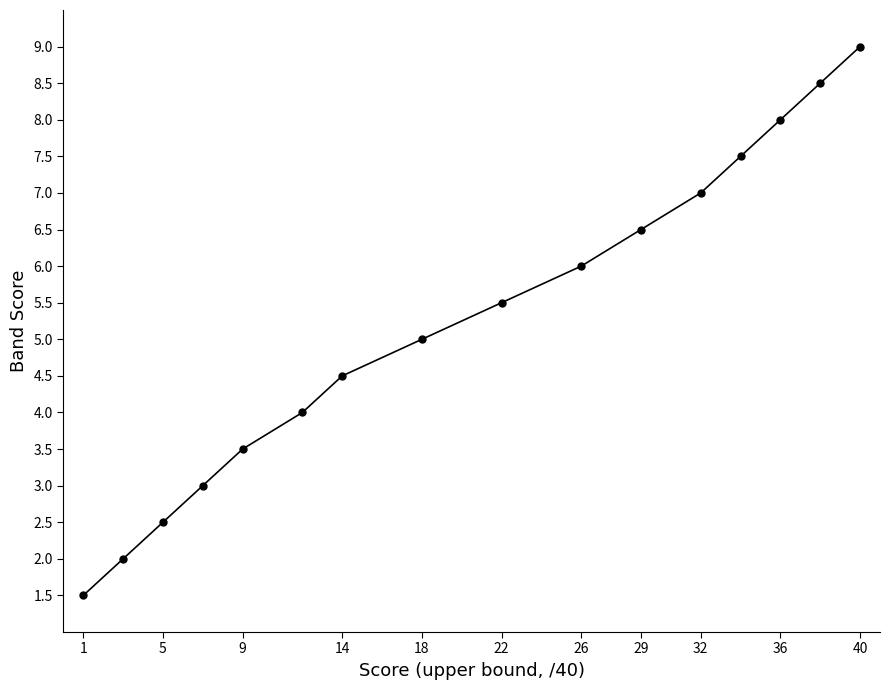

What is the minimum value shown in the chart?

1.5